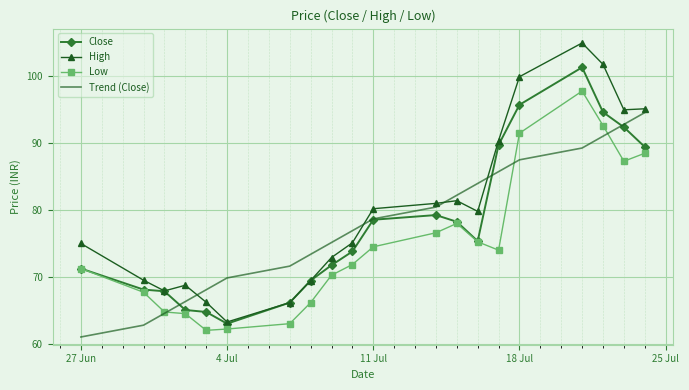

Which series has the widest spread of values?

High